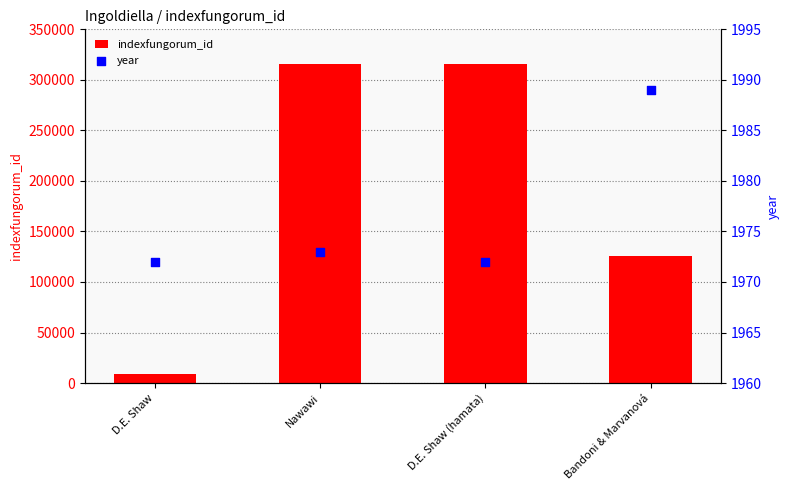

Which series has the widest spread of Y values?

indexfungorum_id